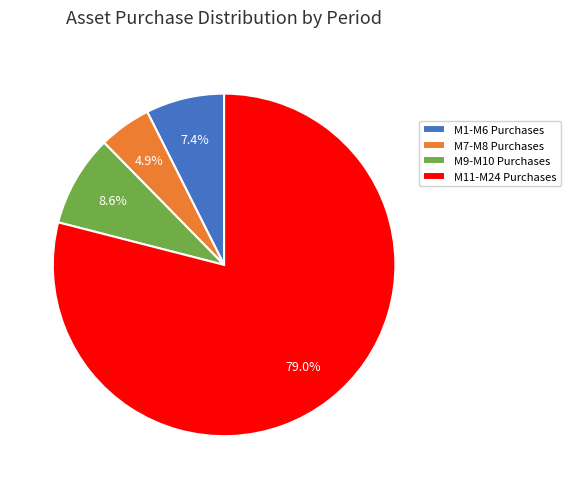

Is there any slice that represents more than half of the pie?

Yes